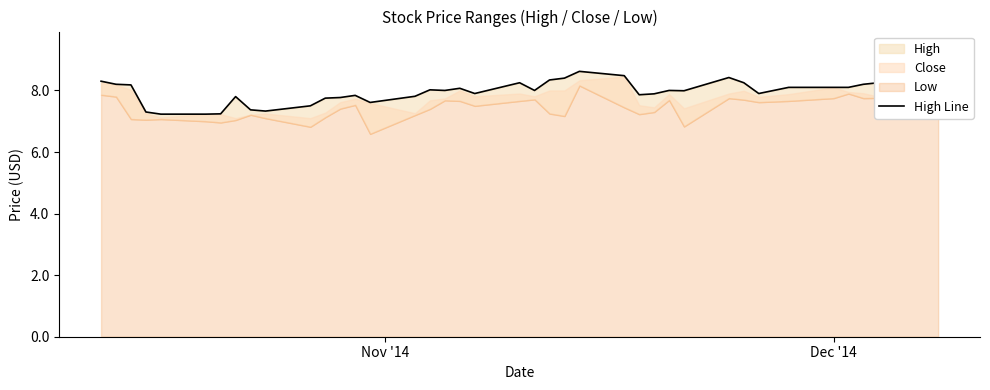

What is the average value?

8.0